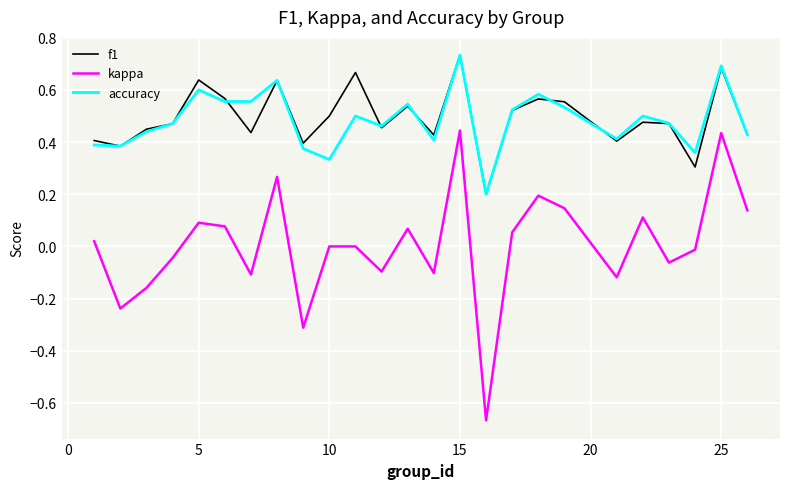

Which series has the largest range (max minus min)?

kappa